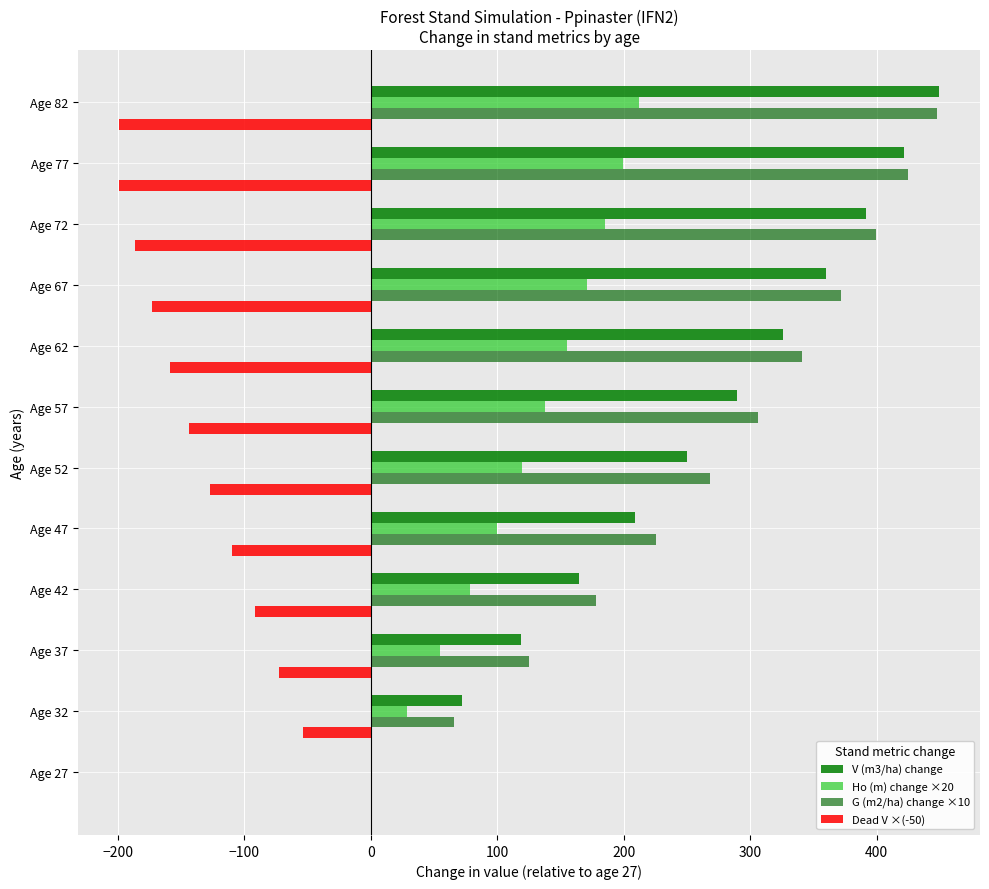

Which series has the widest spread of values?

V (m3/ha) change